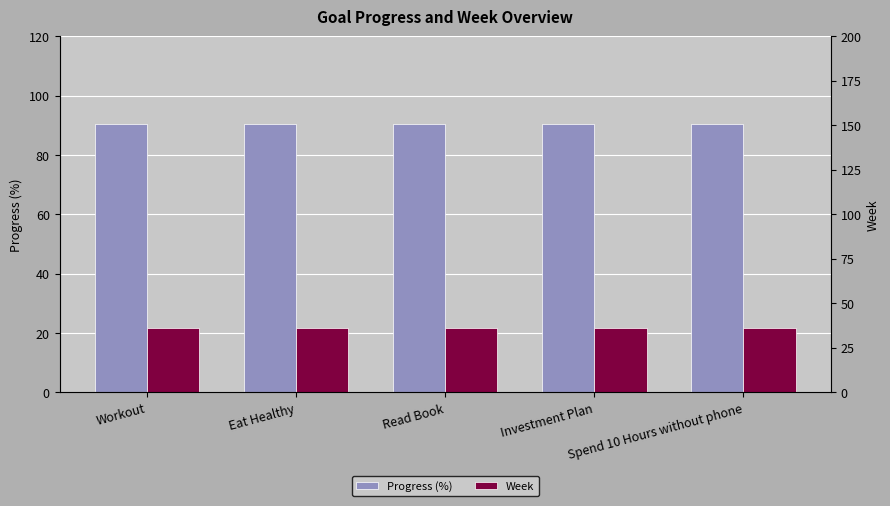

Reading right to left, what are all the values shown in this chart?

Progress (%): Spend 10 Hours without phone=90.5	Investment Plan=90.5	Read Book=90.5	Eat Healthy=90.5	Workout=90.5
Week: Spend 10 Hours without phone=36.0	Investment Plan=36.0	Read Book=36.0	Eat Healthy=36.0	Workout=36.0